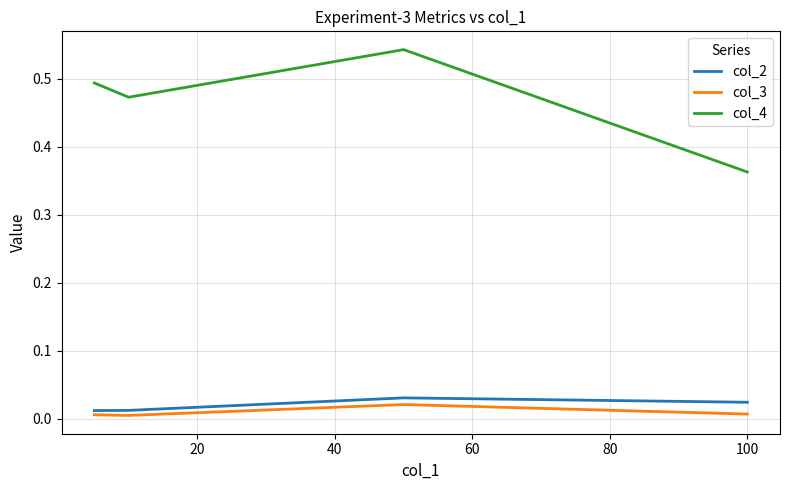

Count the number of categories in the chart.

4